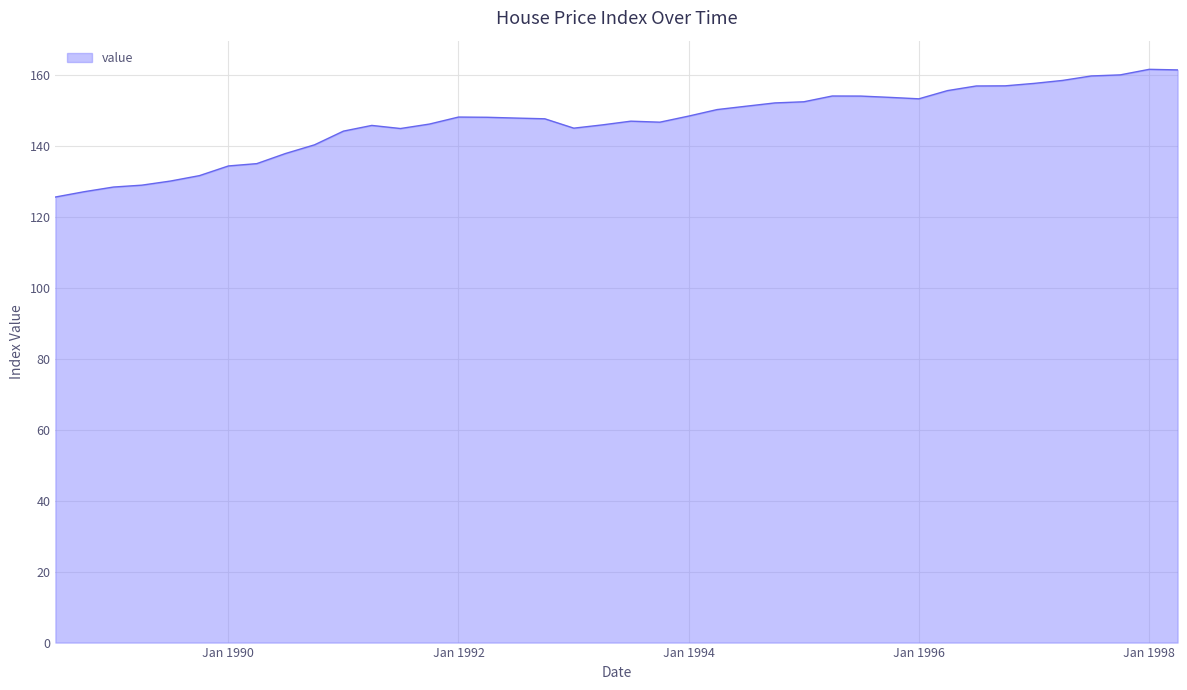

What is the difference between the maximum and minimum values?

36.0